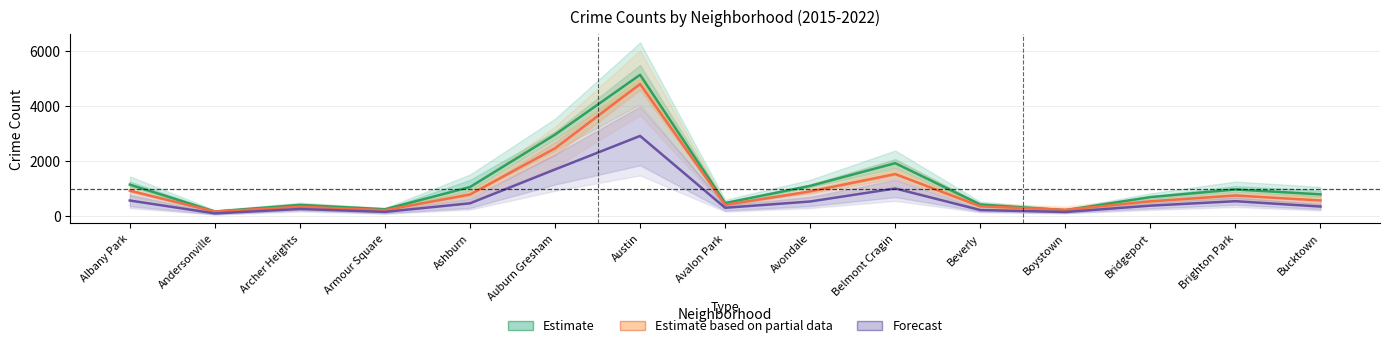

Where is Forecast nearest to the value 1499?

Auburn Gresham